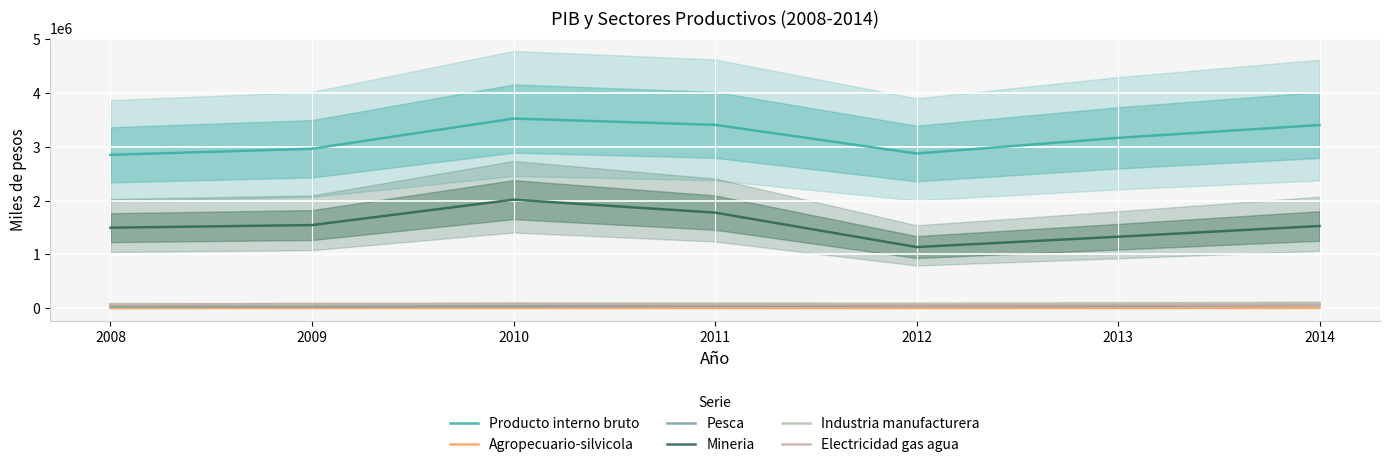

True or false: Producto interno bruto and Agropecuario-silvicola intersect in this chart.

False